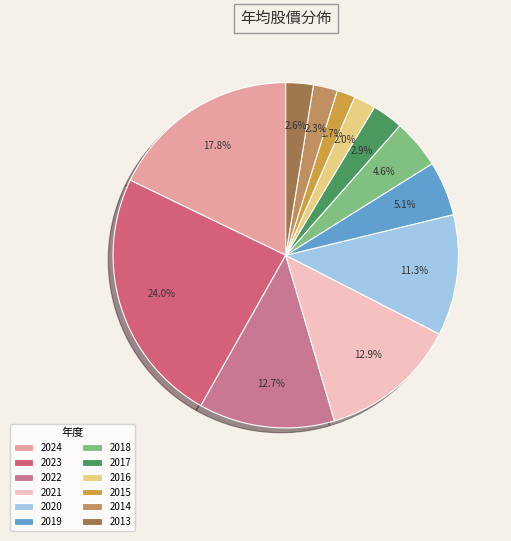

Is 2014 the majority of the pie?

No